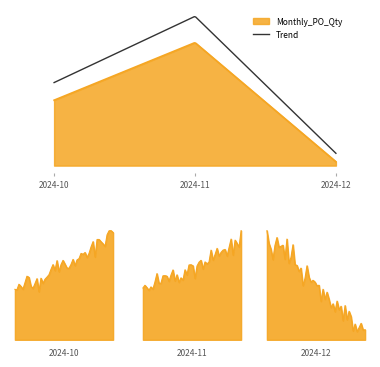

Does the chart display data point markers on the line(s)?

No